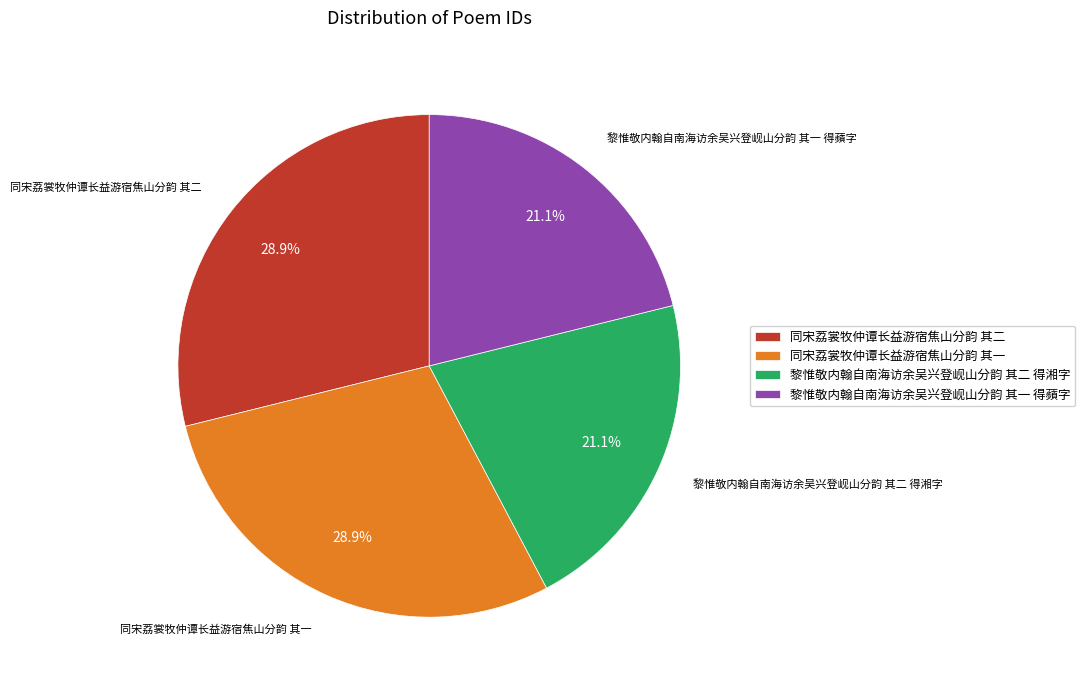

What percentage is NOT represented by 黎惟敬内翰自南海访余吴兴登岘山分韵 其二 得湘字?

78.9%